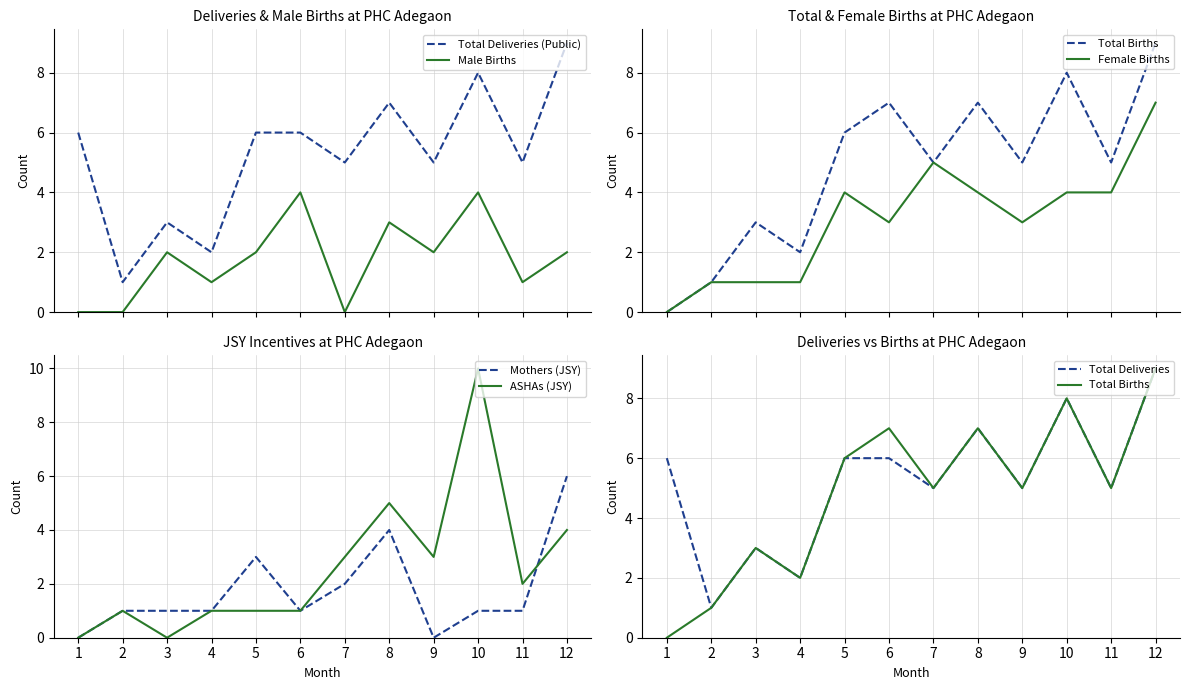

In ASHAs (Public), how many points are higher than both neighbors (excluding endpoints)?

3